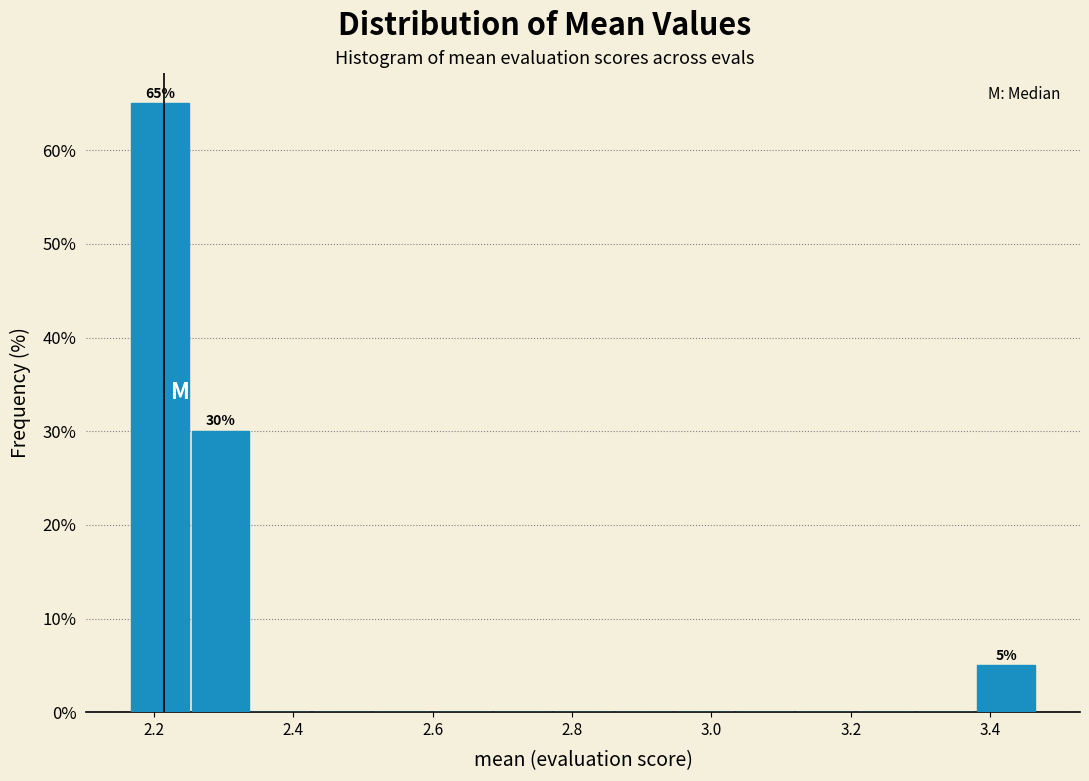

Which range on the x-axis has the tallest bar?

2.16 to 2.26